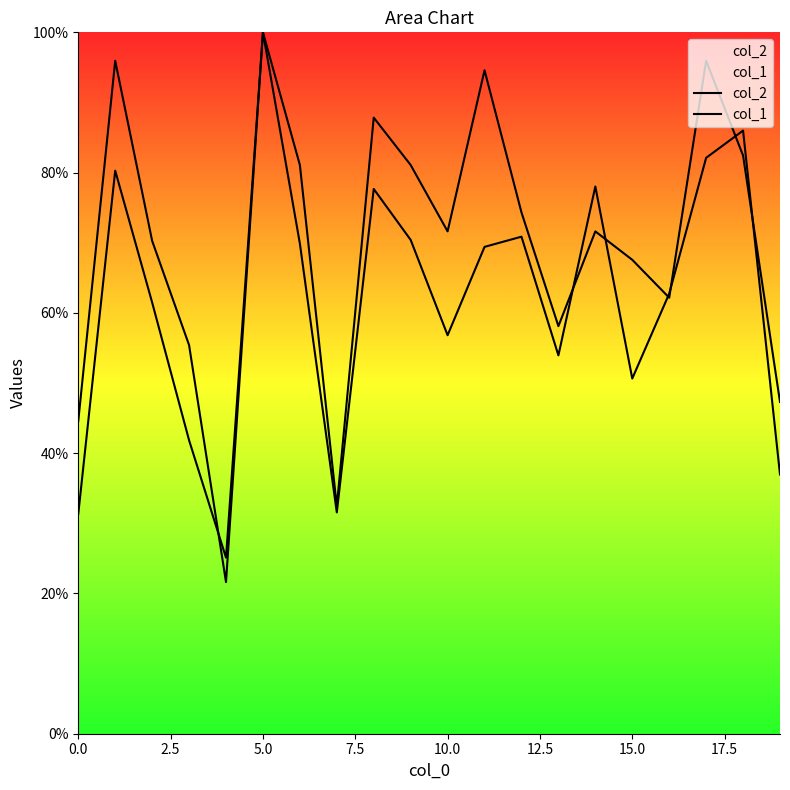

How many lines are shown in the chart?

2